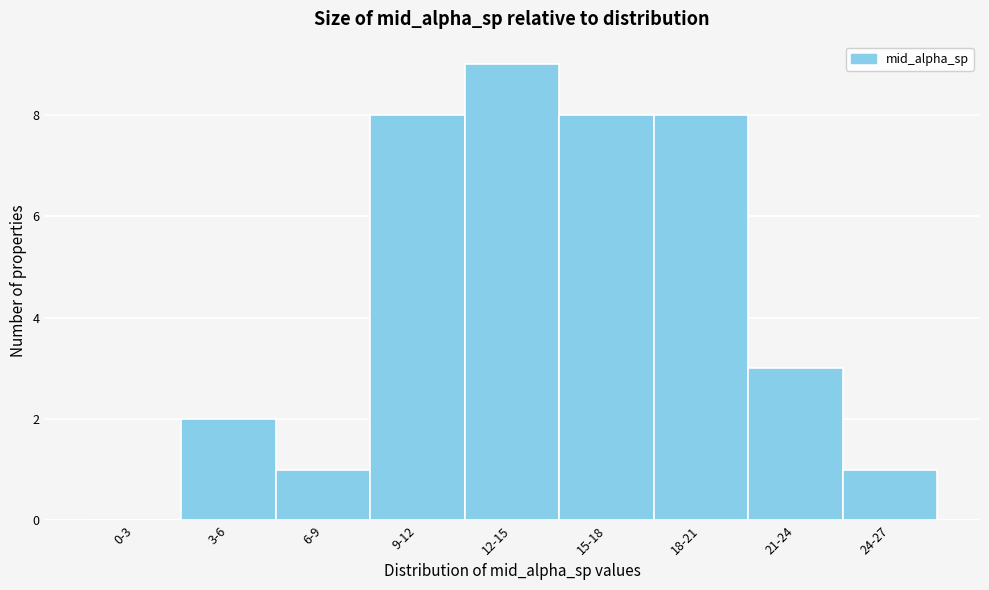

Reading left to right, transcribe all the data shown in this chart.

0-3=0	3-6=2	6-9=1	9-12=8	12-15=9	15-18=8	18-21=8	21-24=3	24-27=1